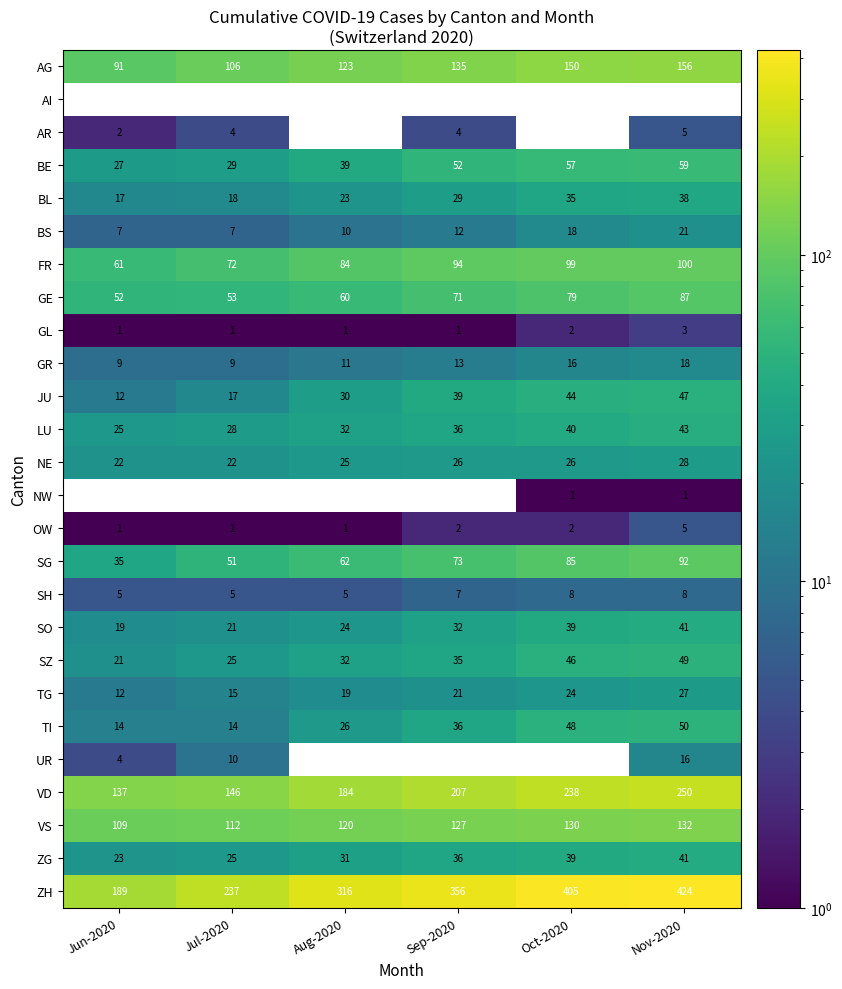

What is the maximum value for VS?

132